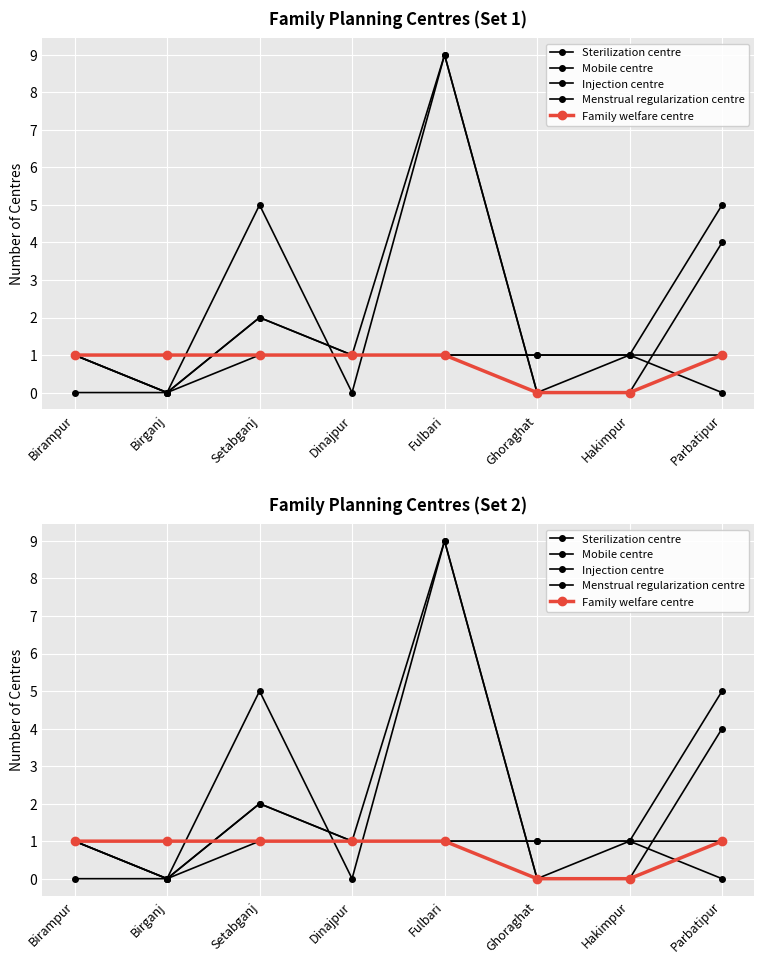

Is this an area chart (filled region under the line)?

No